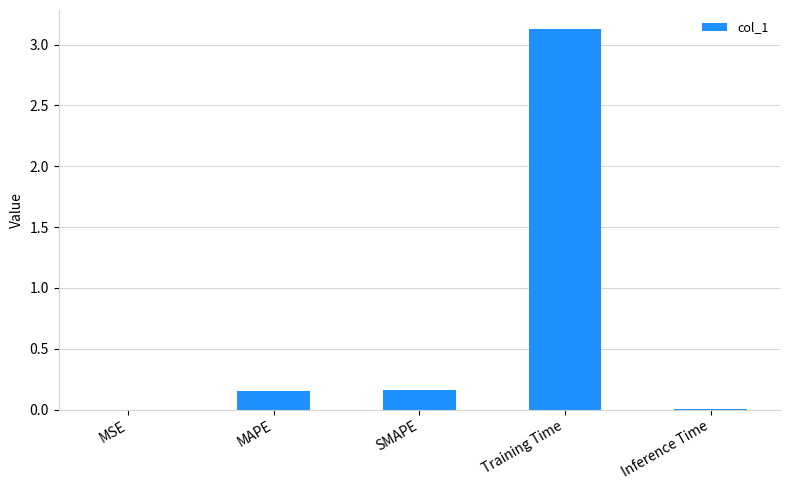

Between Training Time and MSE, which is larger?

Training Time